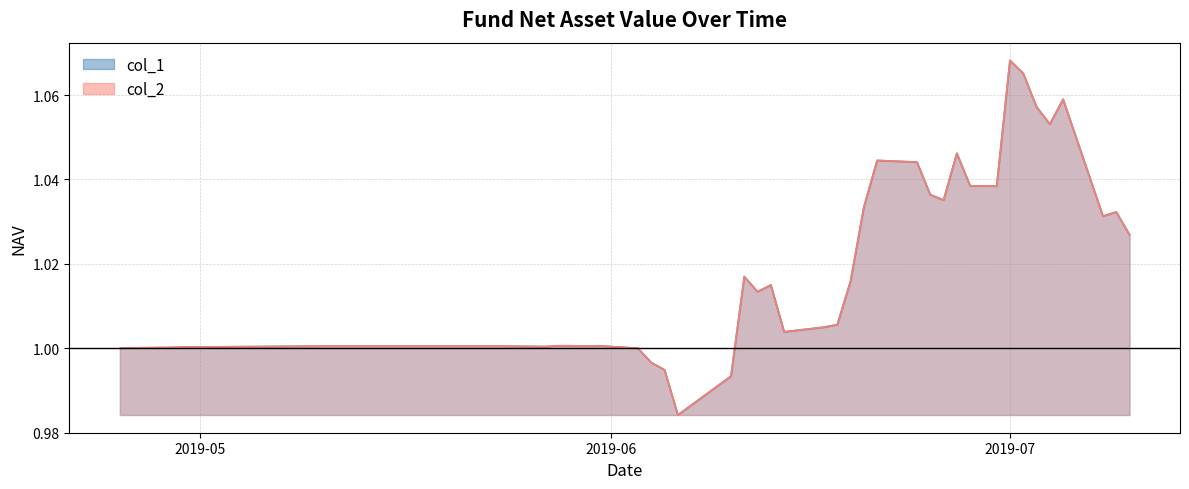

Does the chart display data point markers on the line(s)?

No